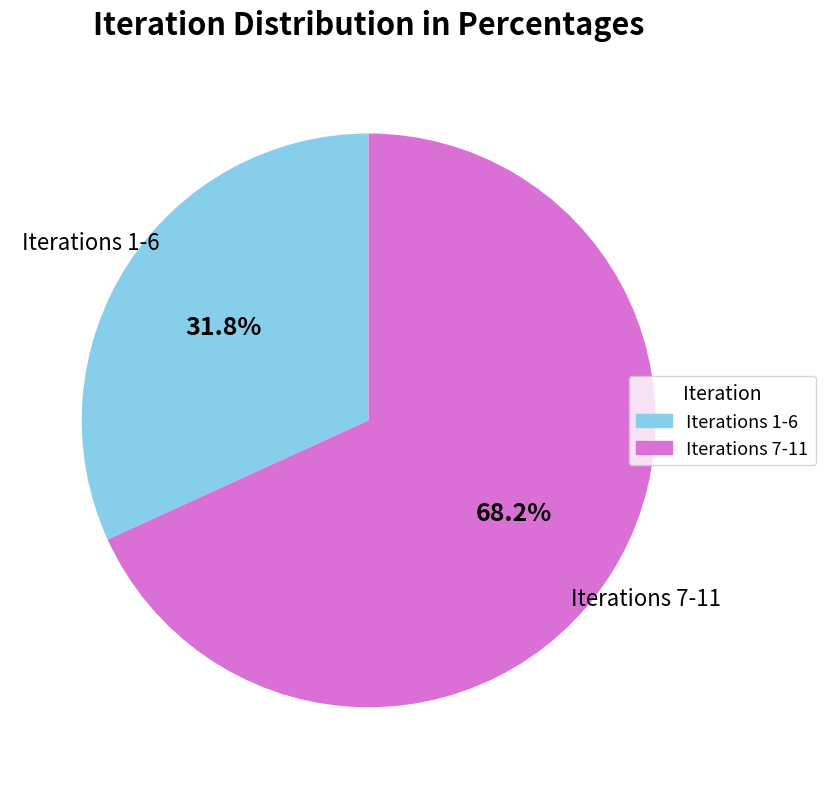

Is there a majority slice in this chart?

Yes